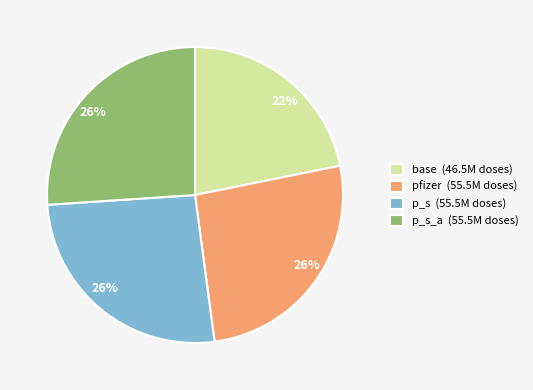

Is p_s_a (55.5M doses) the majority of the pie?

No